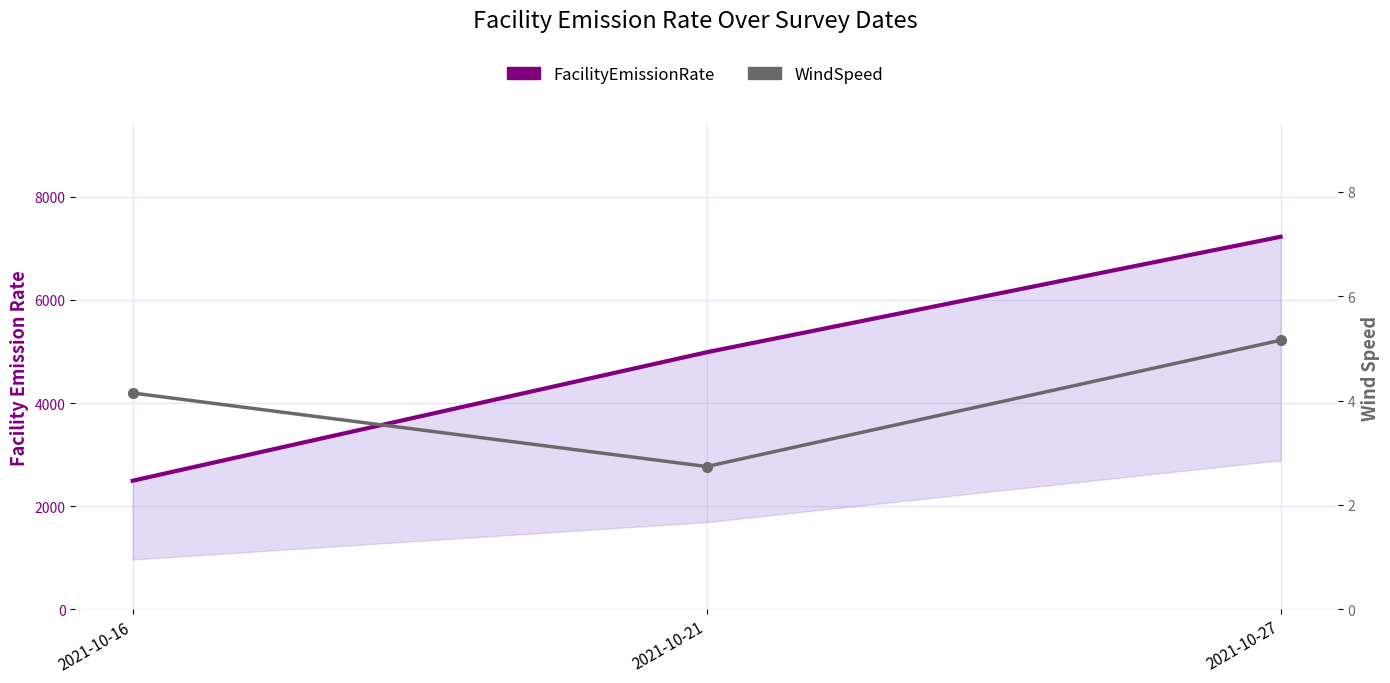

What is the approximate value of WindSpeed at 2021-10-27?

5.2